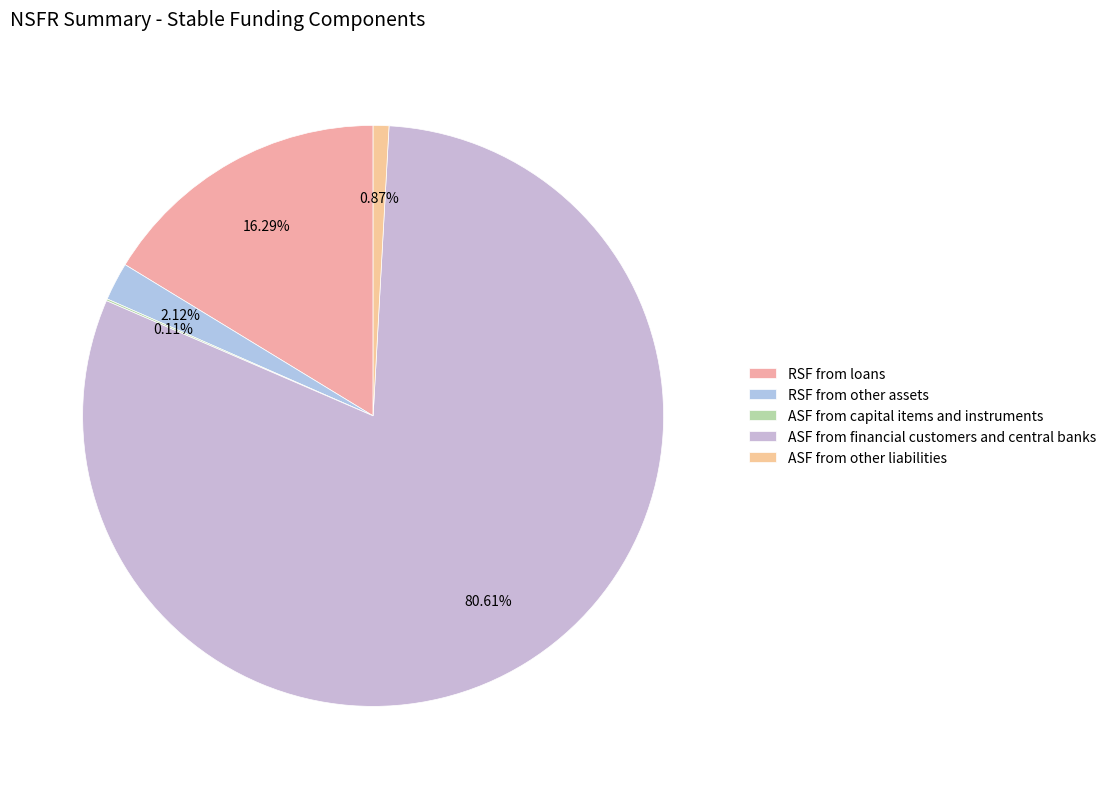

Does ASF from financial customers and central banks account for over 50% of the chart?

Yes